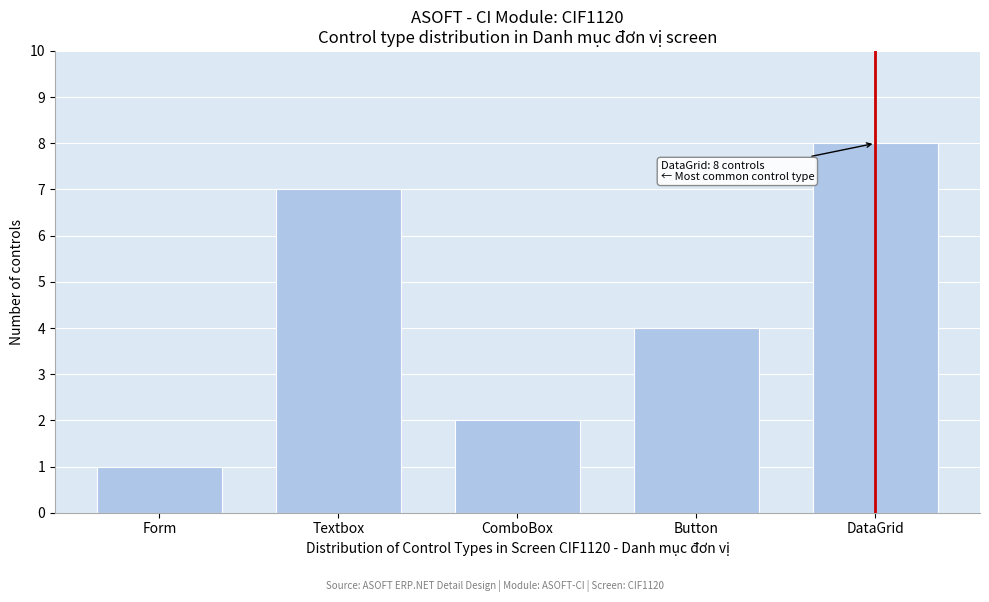

Reading left to right, extract all data points from this chart.

1	7	2	4	8